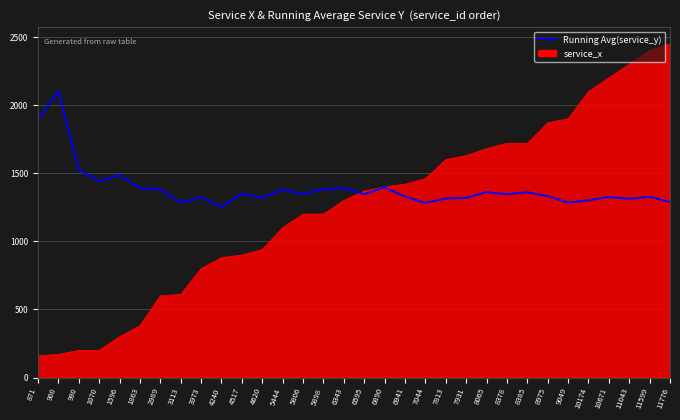

What value does the service_x series have at 6595?

1370.0